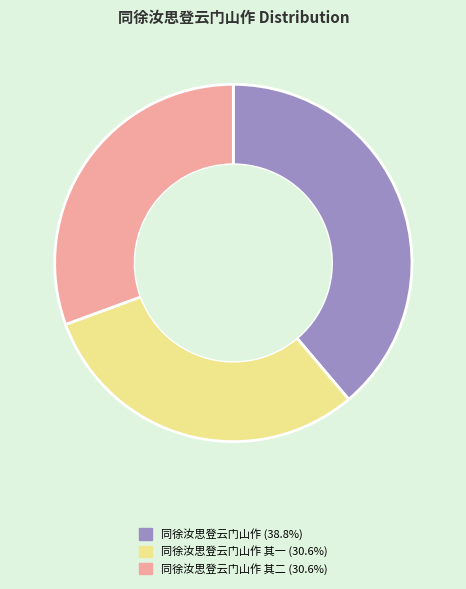

Is there a majority slice in this chart?

No